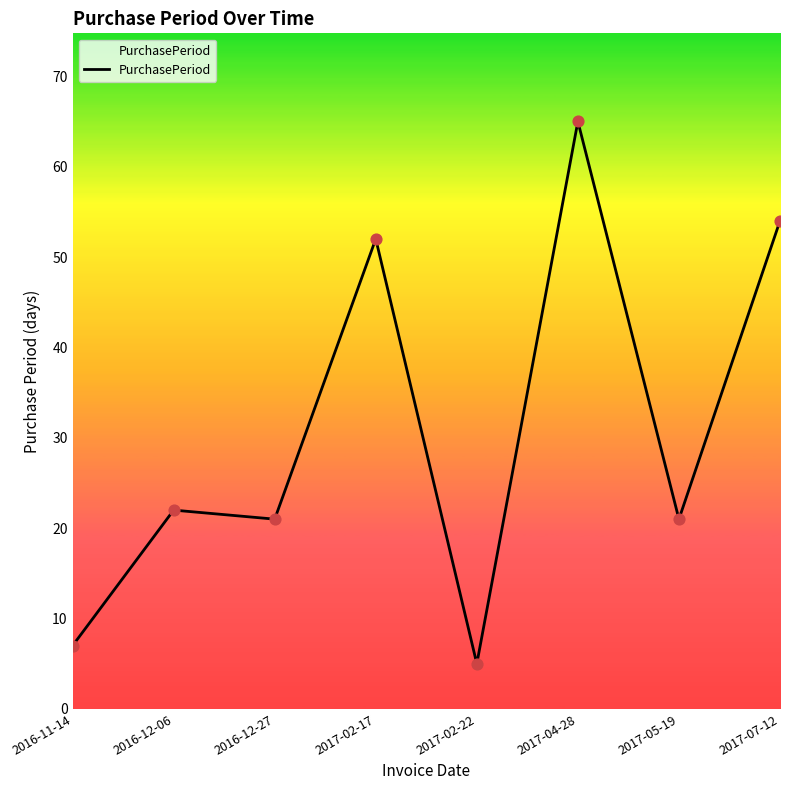

What is the ratio of the value at 2017-02-22 to the value at 2016-12-06?

0.2